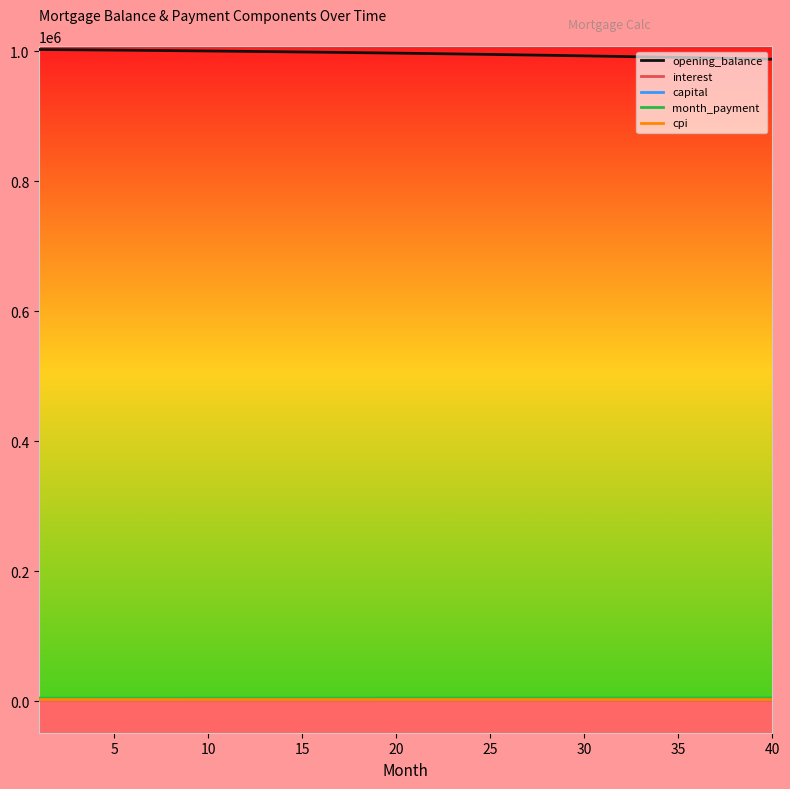

True or false: interest and opening_balance intersect in this chart.

False